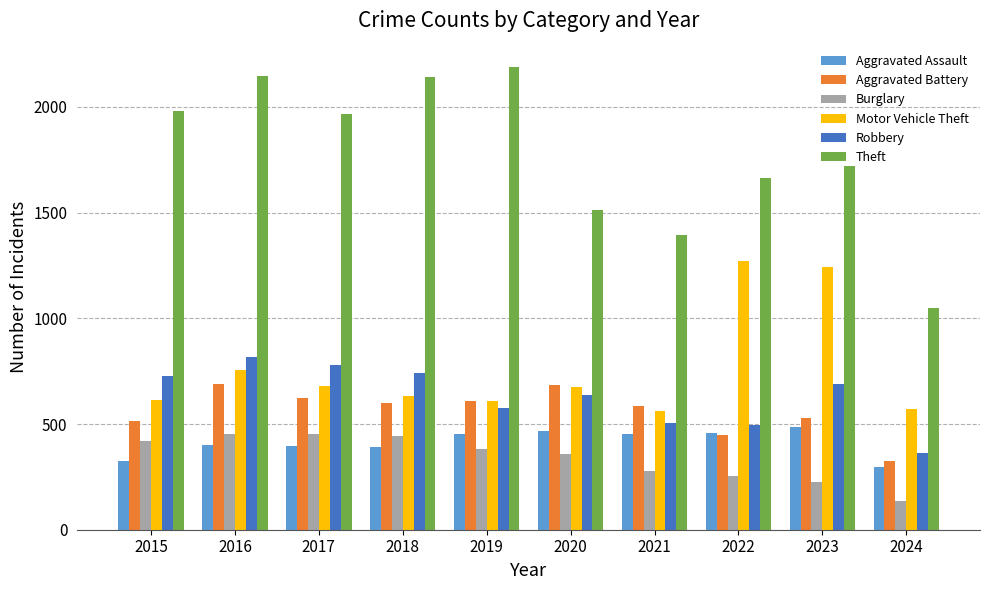

List the series in order of their peak value, highest first.

Theft, Motor Vehicle Theft, Robbery, Aggravated Battery, Aggravated Assault, Burglary